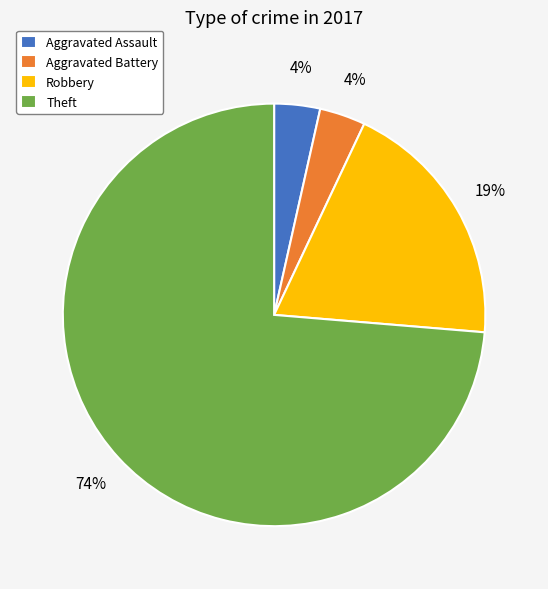

Which category accounts for the majority?

Theft